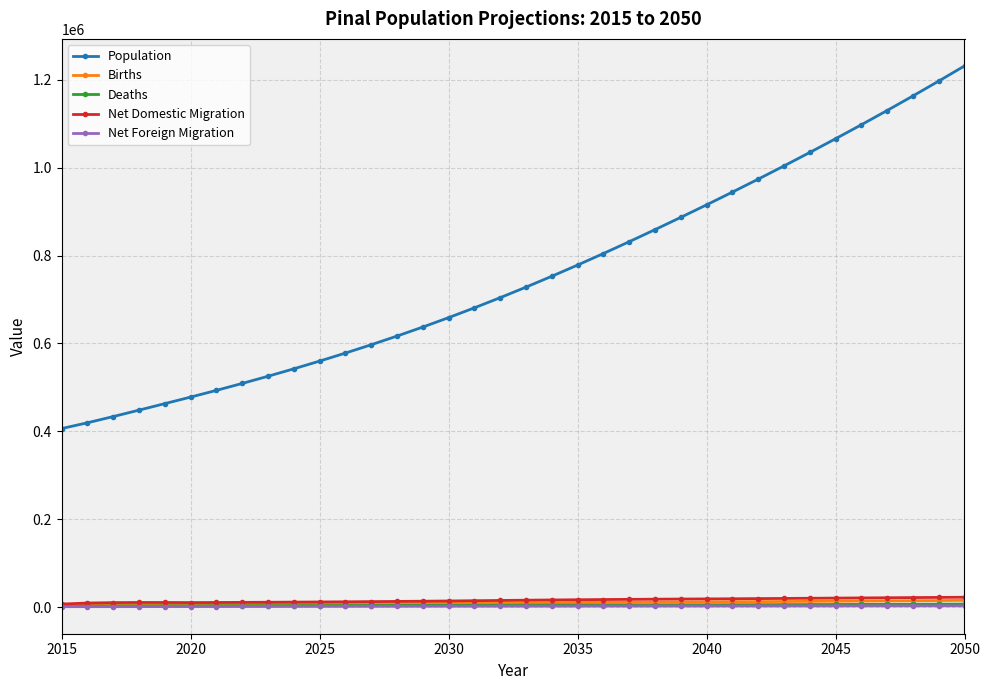

True or false: Population and Deaths intersect in this chart.

False